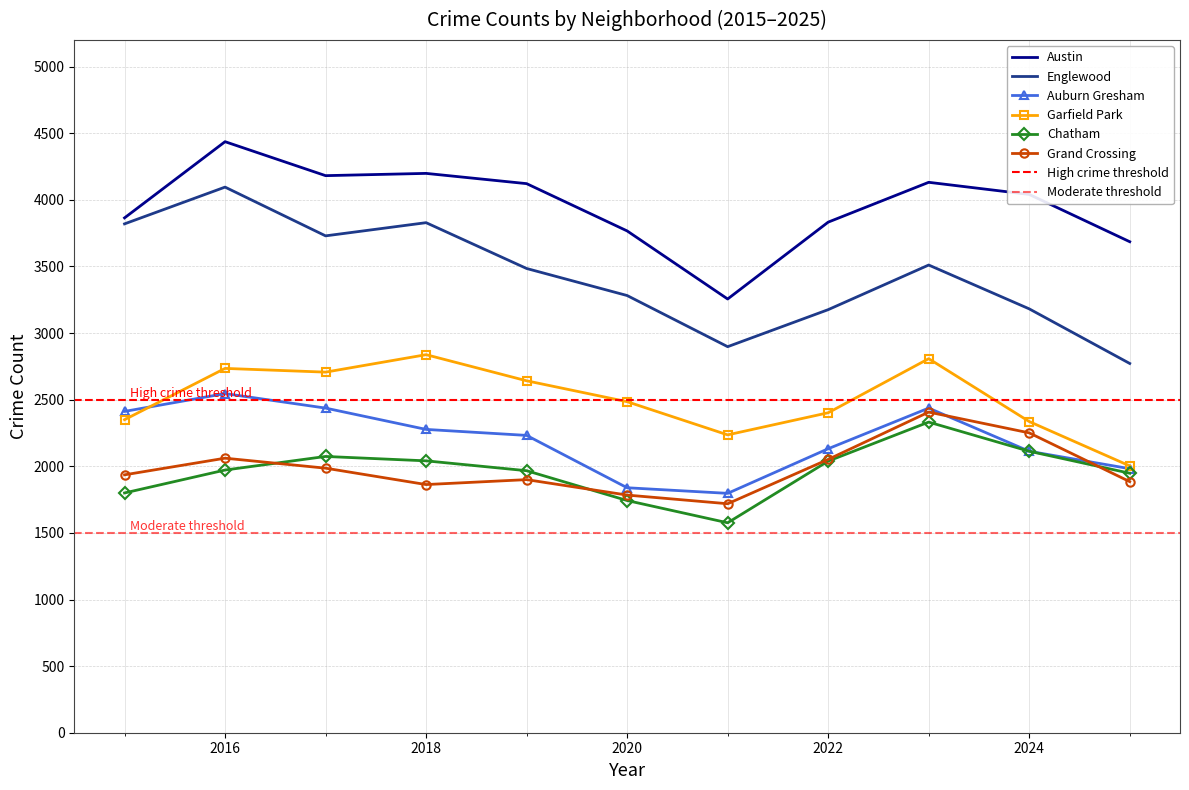

How many interior local valleys does the Englewood series have?

2